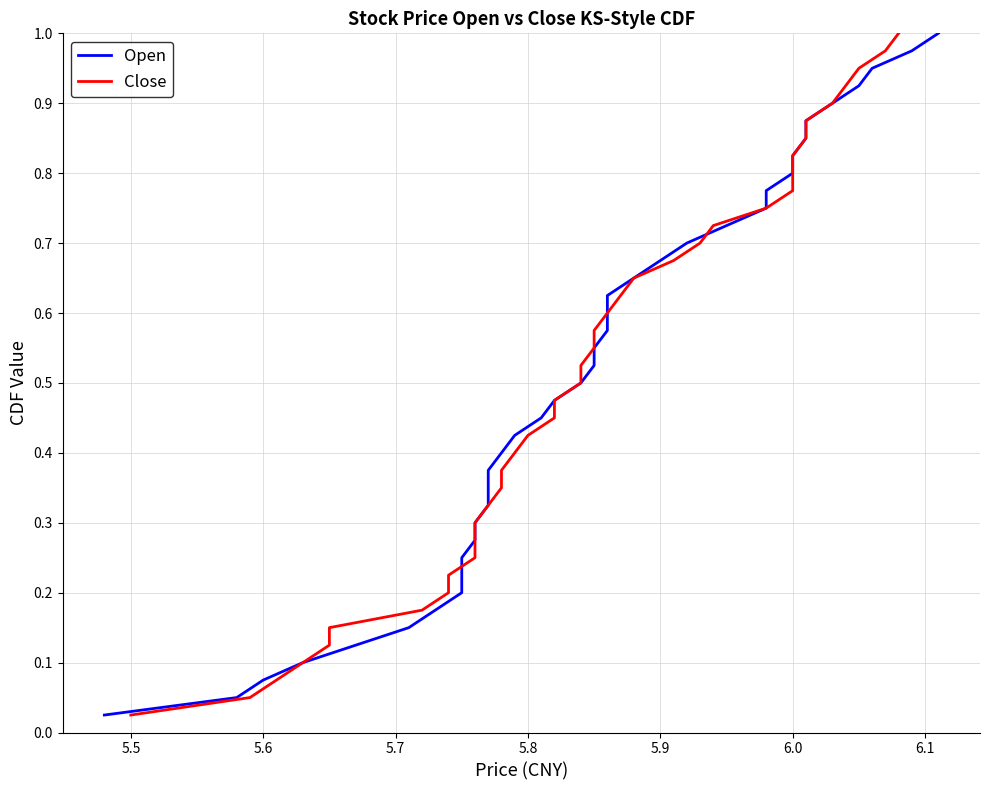

At how many categories does at least one series exceed 0?

40